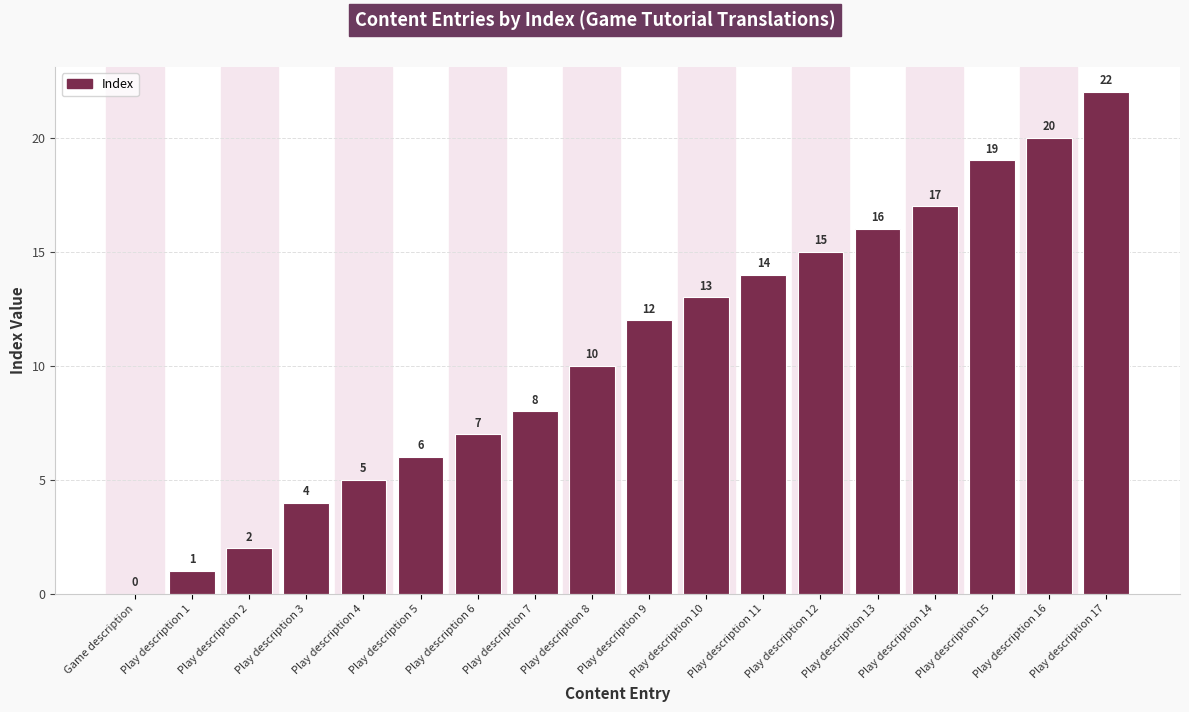

Are the bars horizontal?

No